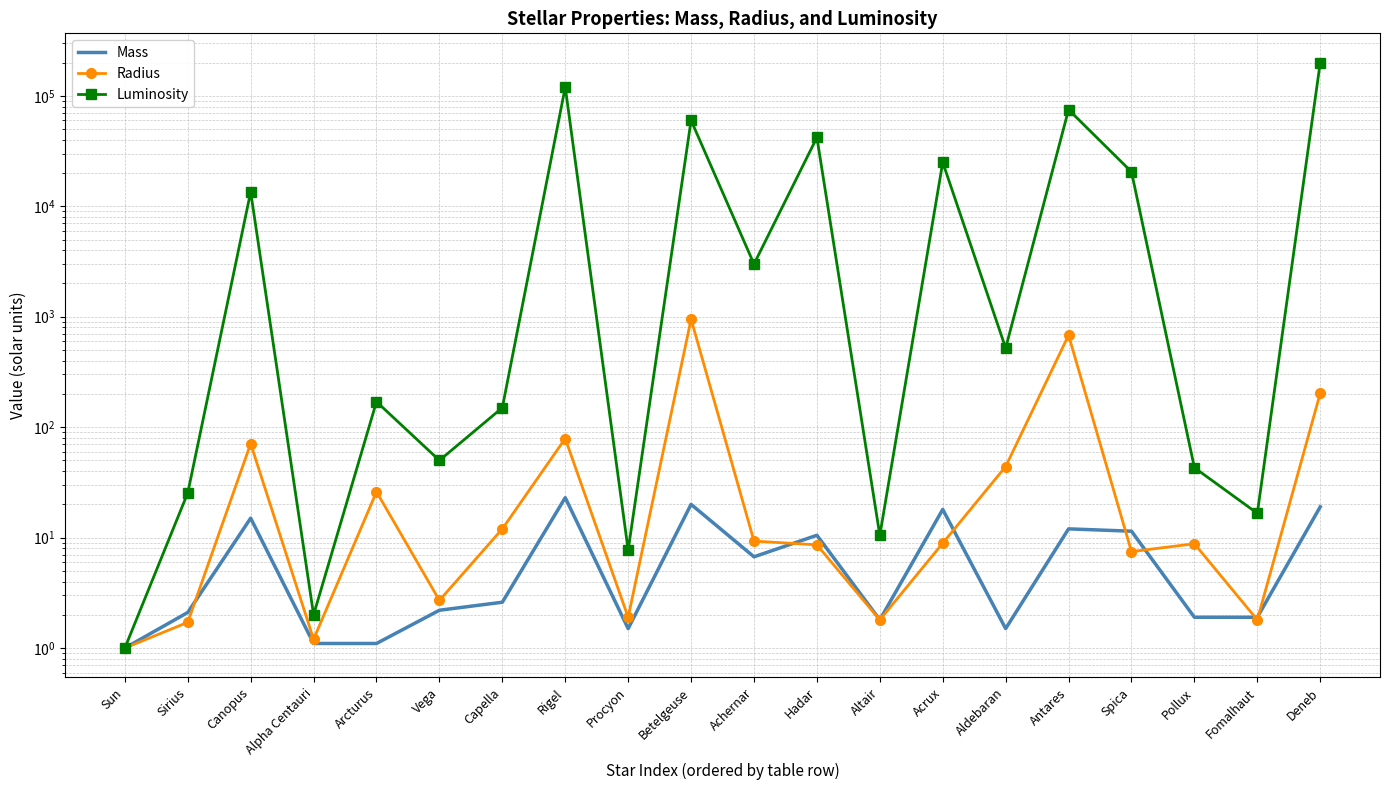

At which category is the sum across all series the highest?

Deneb